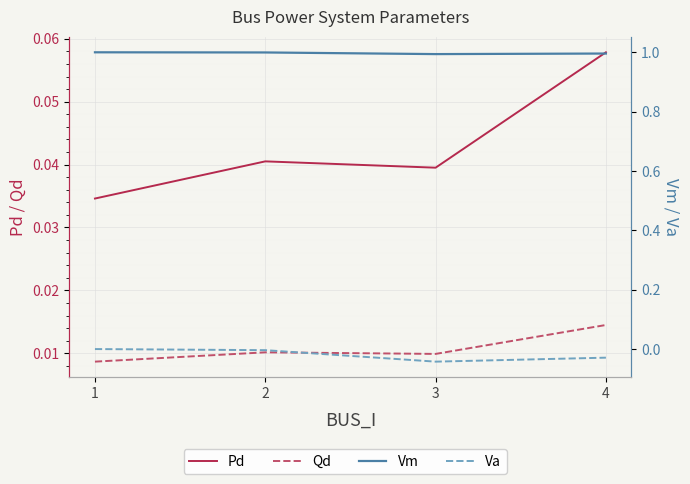

Which has a higher value, 2 or 3?

2